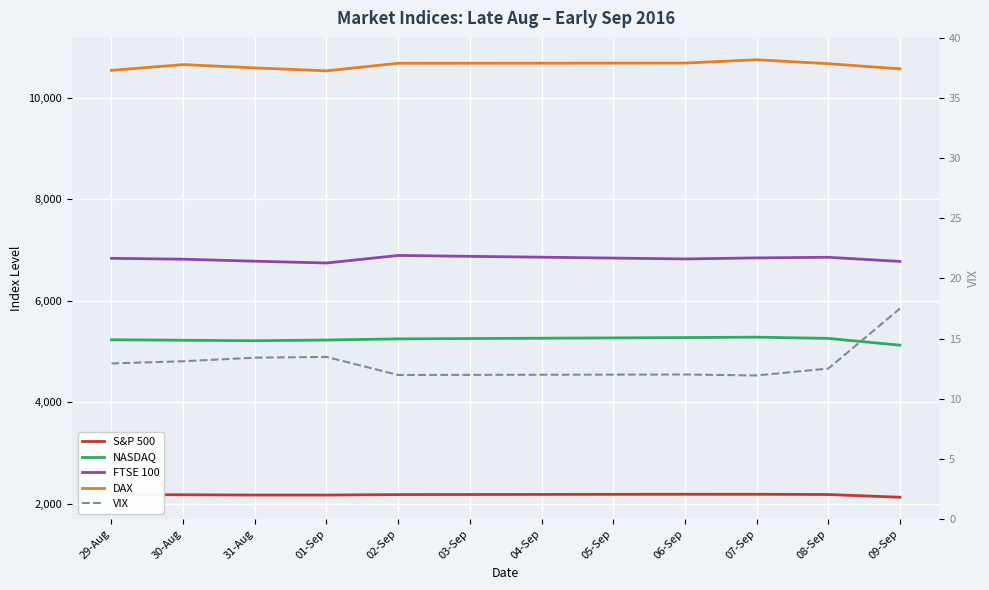

What position from the left is 02-Sep?

5